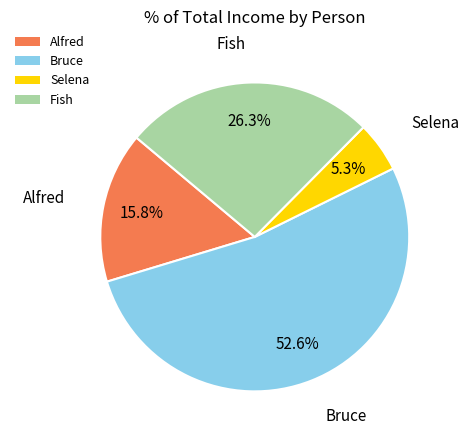

Which has a higher value, Fish or Bruce?

Bruce